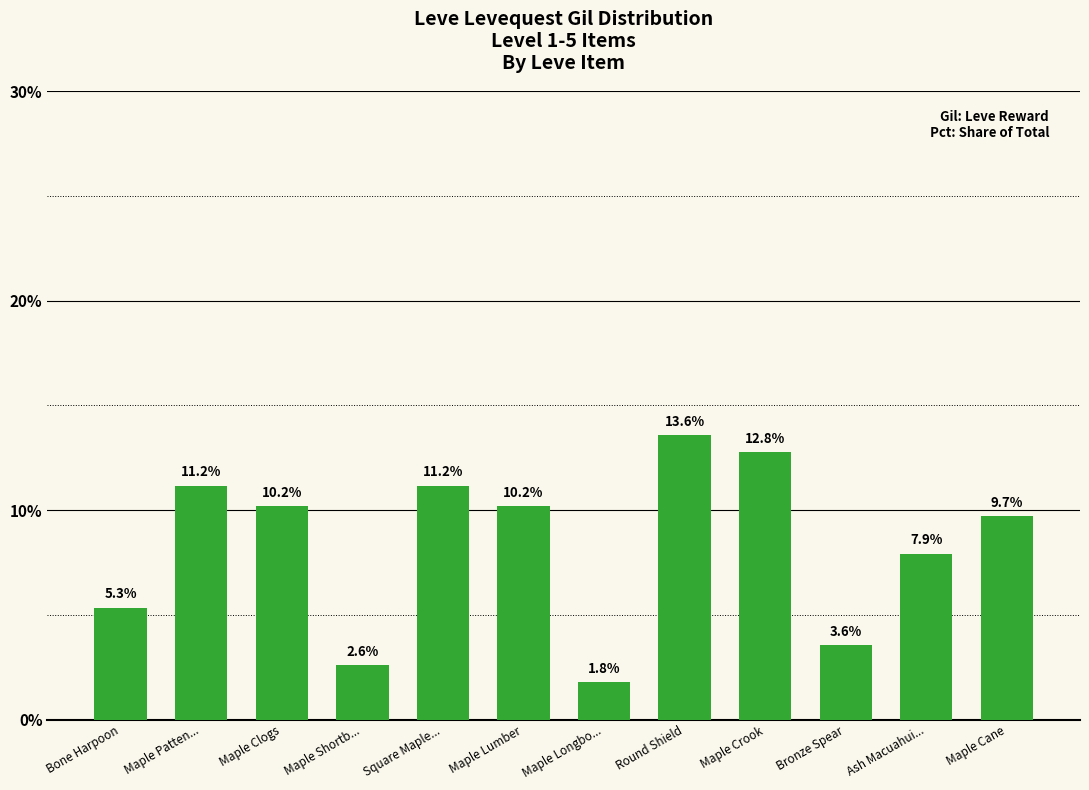

What is the maximum value shown in the chart?

13.6